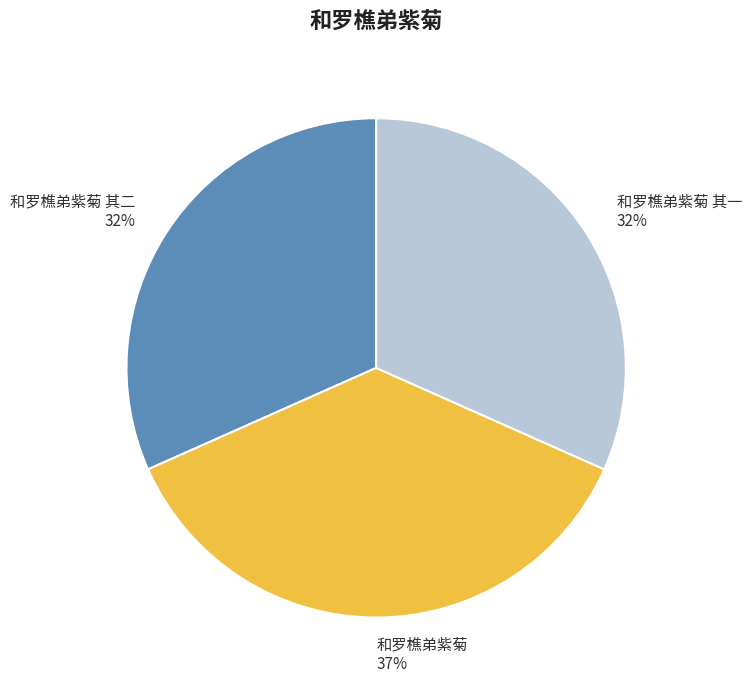

How many segments does this pie chart have?

3